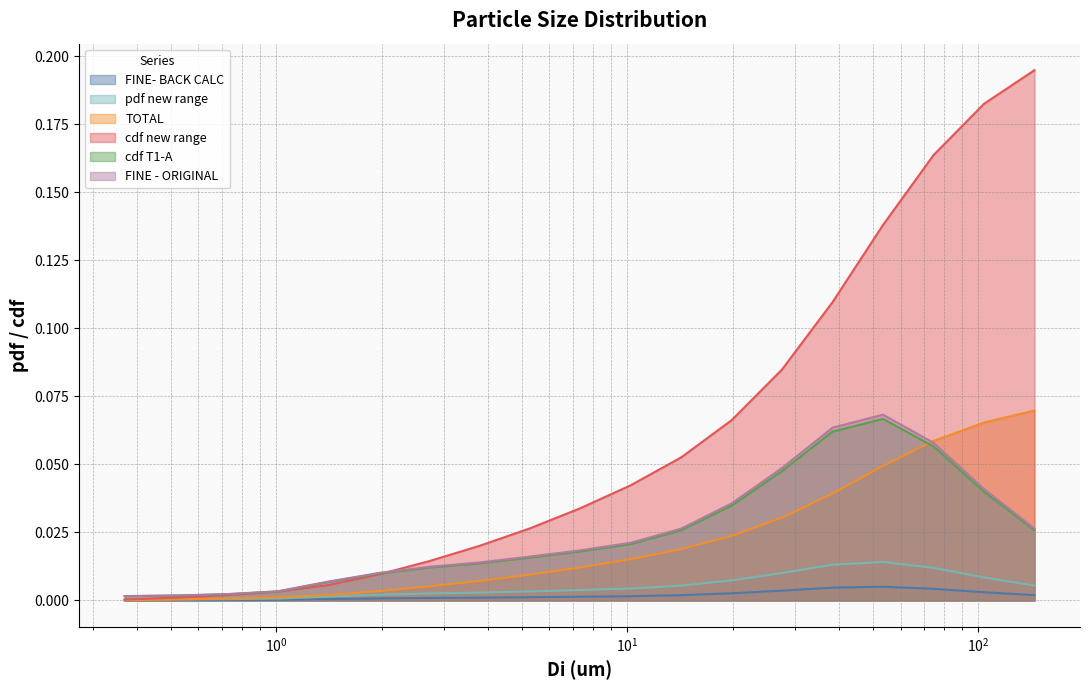

What position from the left is 5.27?

9